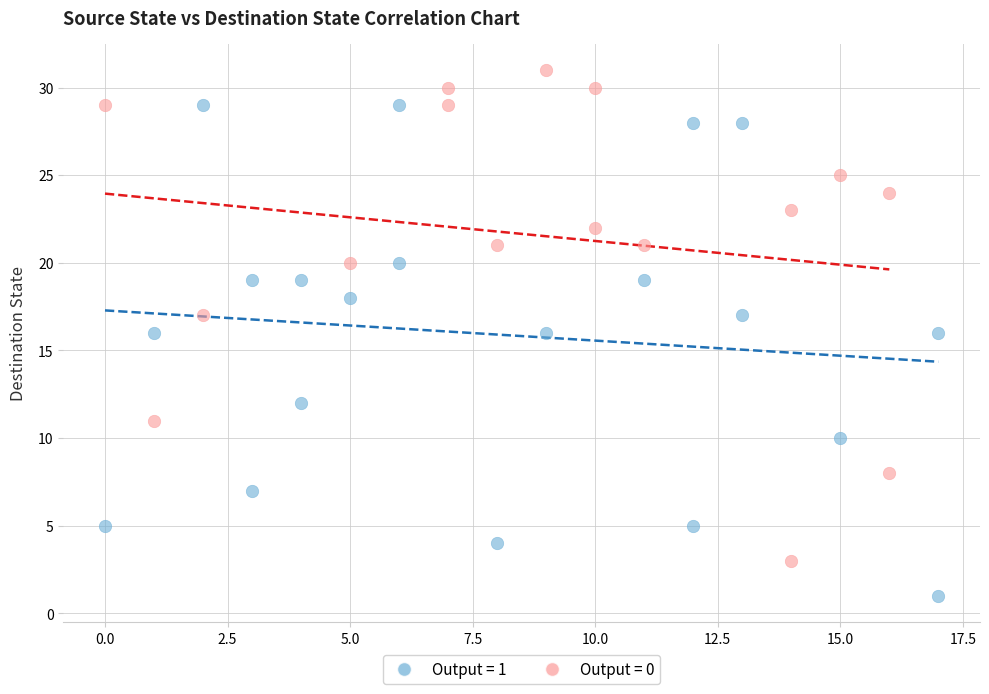

Which series contains the highest Y value?

Output = 0